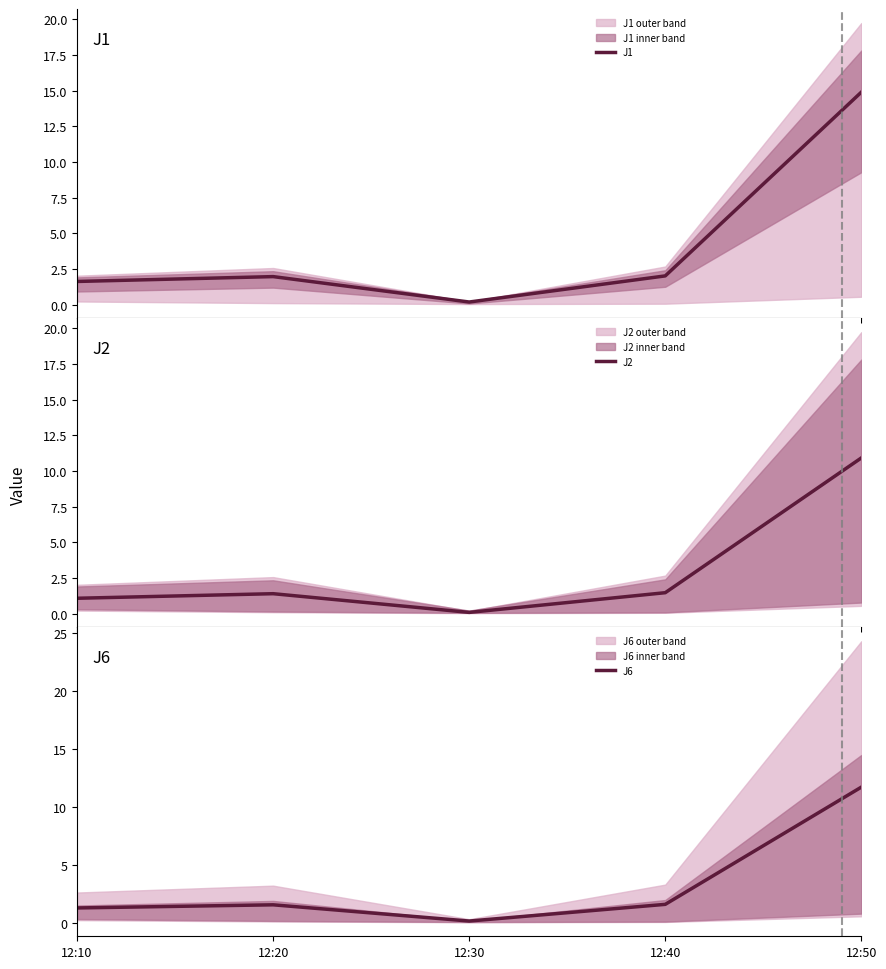

Which series has the largest total across all categories?

J1